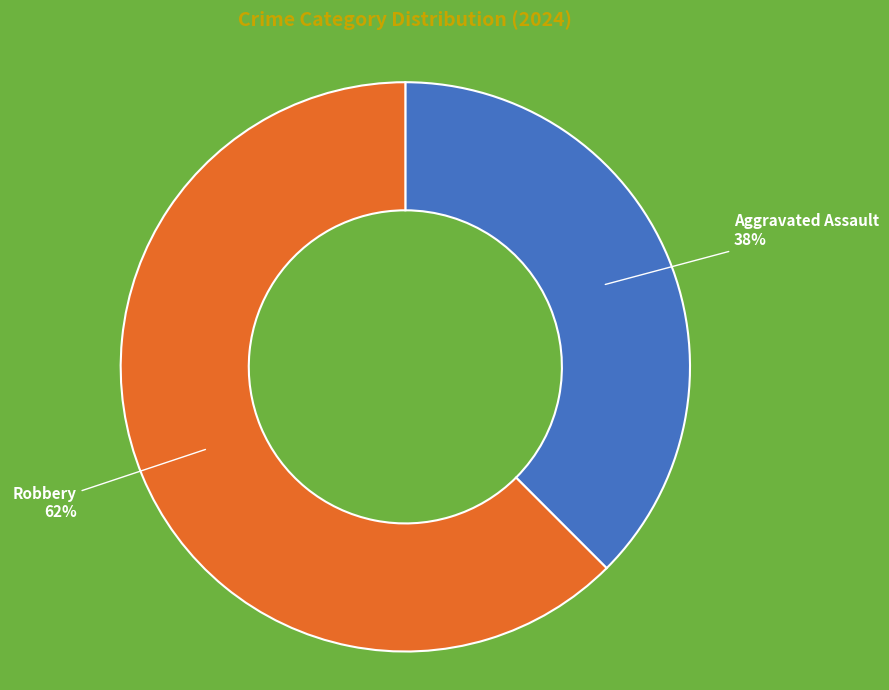

Which category has the biggest portion of the pie?

Robbery